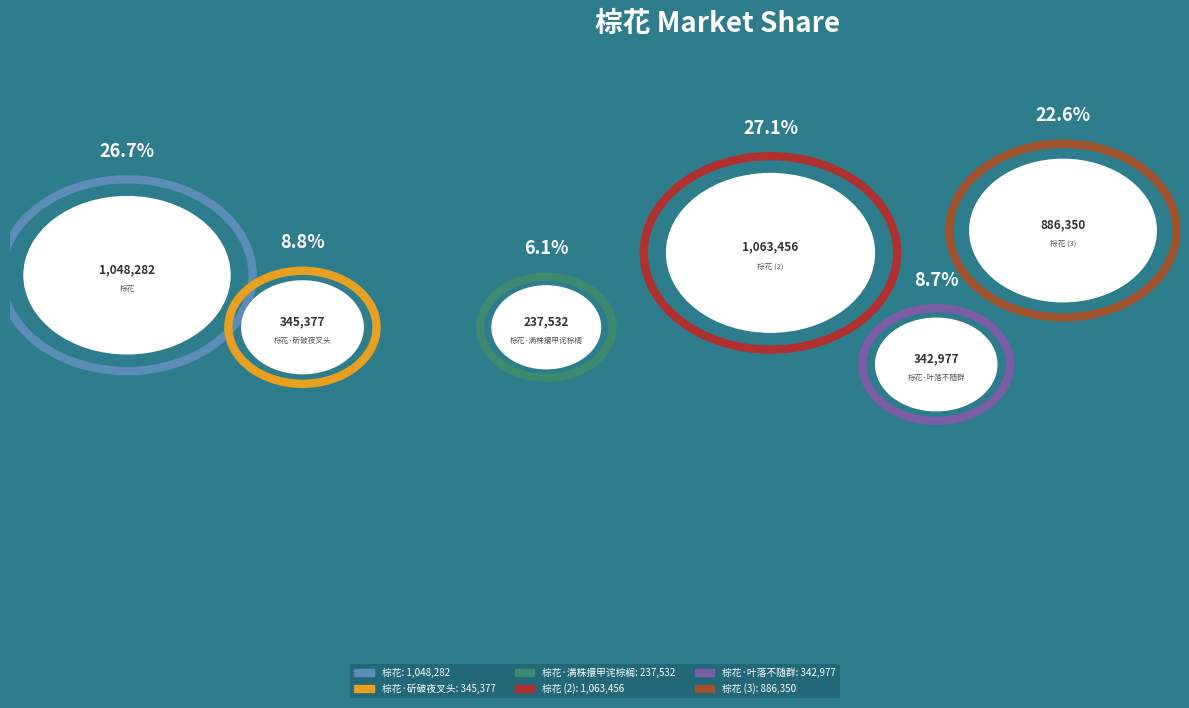

What percentage is the 棕花 slice, to the nearest percent?

27%